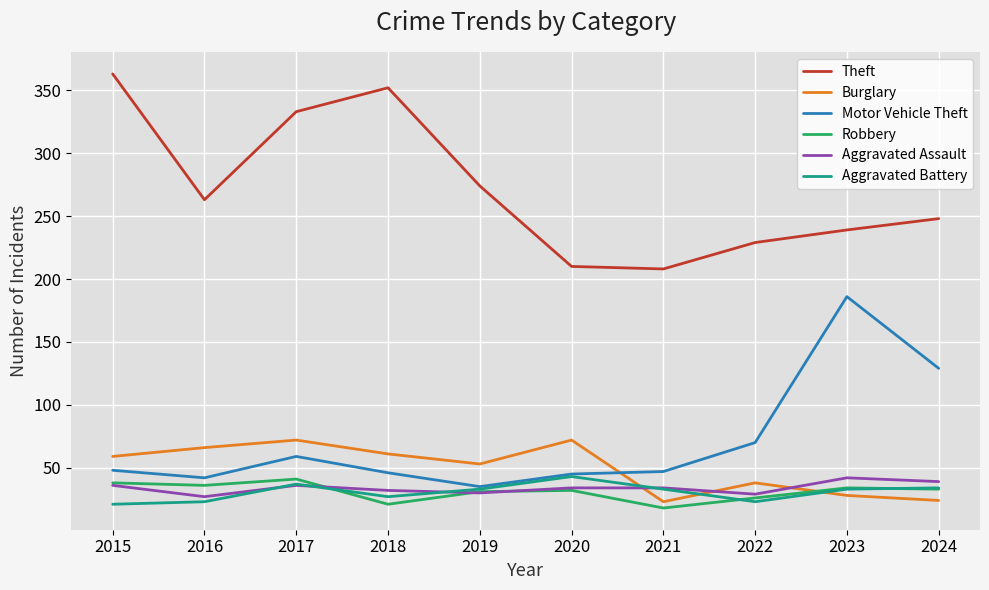

What is the sum of the Theft values at 2017 and 2021?

541